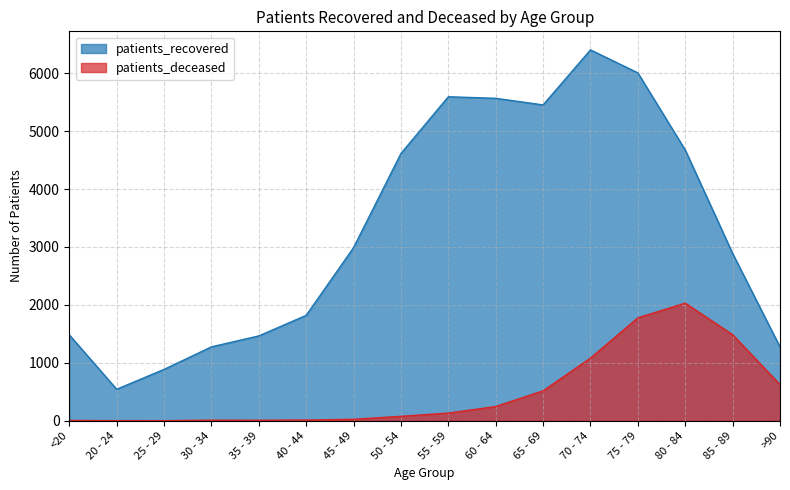

In patients_recovered, how many points are lower than both neighbors (excluding endpoints)?

2